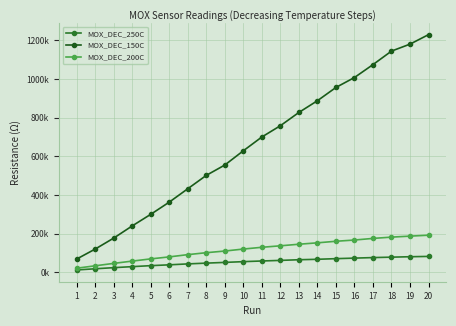

Does the chart have visible grid lines?

Yes